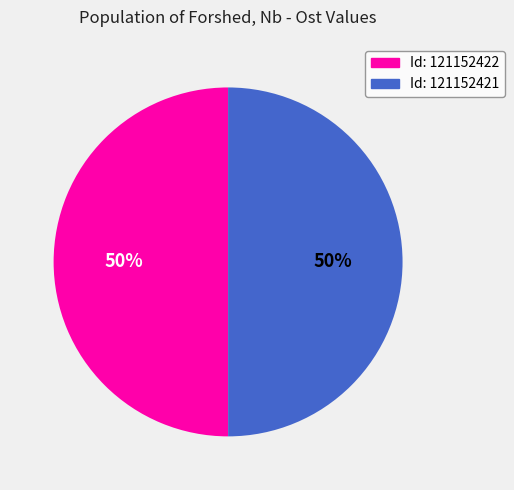

To the nearest percent, what is the combined percentage of Id: 121152422 and Id: 121152421?

100%